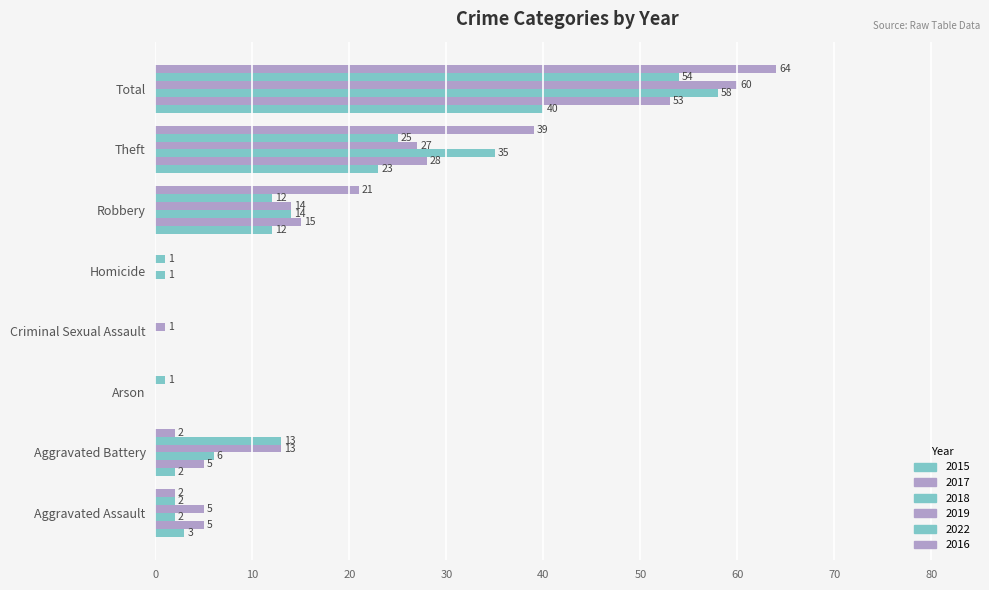

What is the total value across all series at Homicide?

2